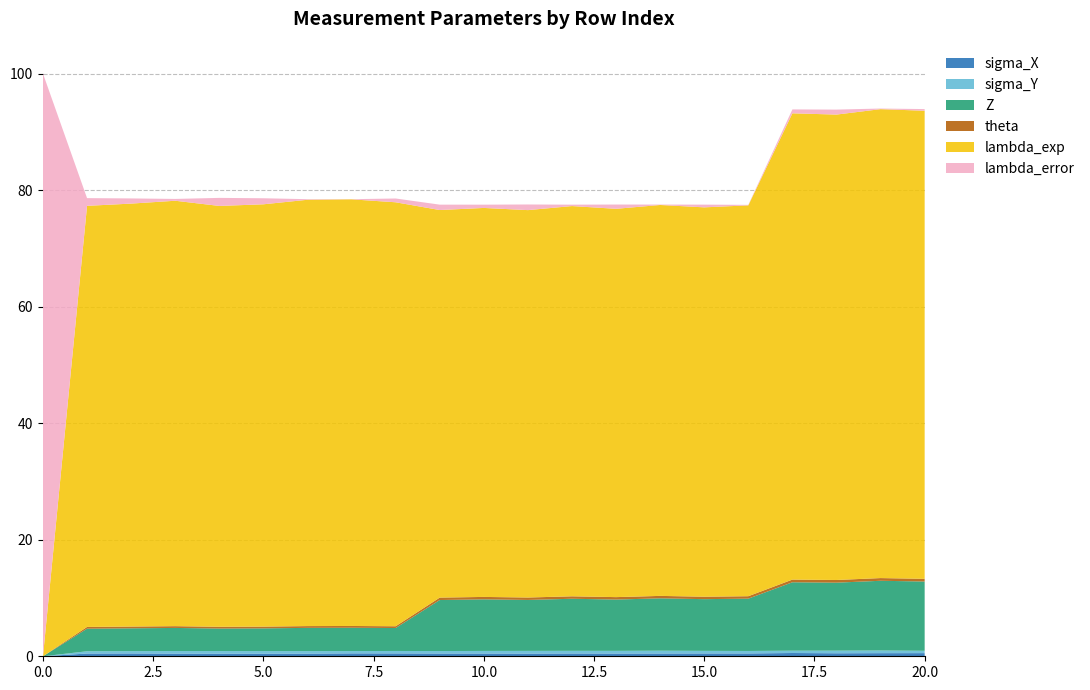

Reading left to right, list all the values displayed in this chart.

sigma_X: 0.0	0.5	0.5	0.5	0.5	0.4	0.5	0.5	0.5	0.5	0.5	0.5	0.5	0.5	0.5	0.5	0.5	0.6	0.5	0.5	0.5
sigma_Y: 0.0	0.4	0.4	0.4	0.4	0.4	0.4	0.4	0.4	0.4	0.4	0.5	0.5	0.5	0.5	0.4	0.4	0.4	0.5	0.5	0.4
Z: 0.0	3.9	3.9	4.0	3.9	3.9	4.0	4.0	3.9	8.8	8.8	8.7	8.9	8.8	9.0	8.9	9.0	11.7	11.7	12.0	11.9
theta: 0.0	0.3	0.3	0.3	0.3	0.3	0.3	0.3	0.3	0.4	0.4	0.4	0.4	0.4	0.4	0.4	0.4	0.5	0.5	0.5	0.5
lambda_exp: 0.0	72.3	72.6	73.0	72.2	72.5	73.2	73.2	72.8	66.5	66.8	66.5	67.0	66.6	67.1	66.8	67.1	80.0	79.9	80.5	80.3
lambda_error: 100.0	1.3	0.9	0.3	1.4	1.0	0.1	0.0	0.7	0.9	0.6	1.0	0.2	0.7	0.1	0.5	0.1	0.7	0.9	0.1	0.3